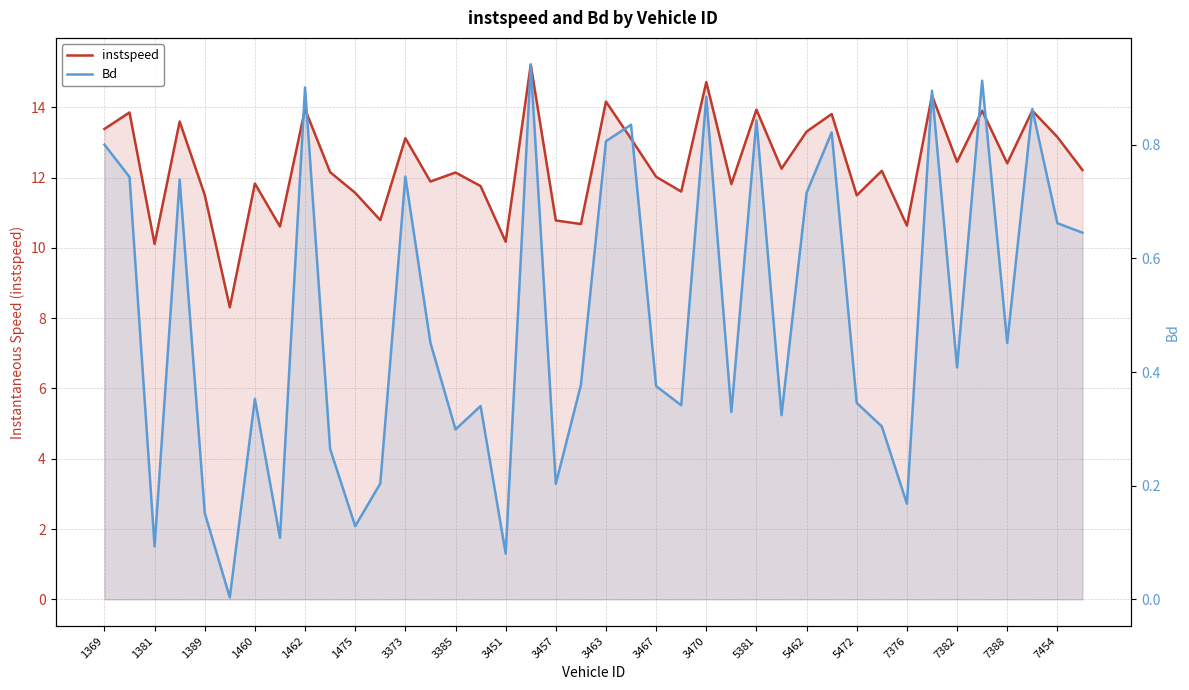

How many lines are shown in the chart?

2